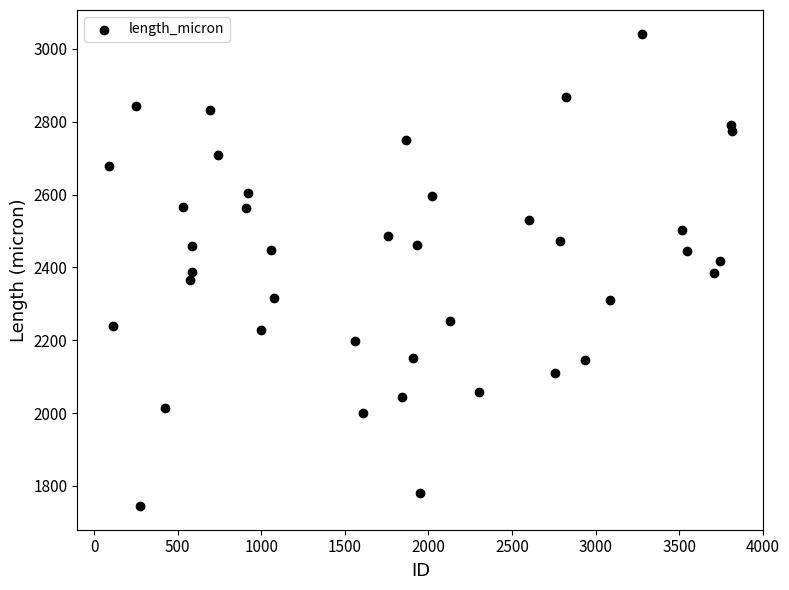

What is the range of X values (max minus min)?

3729.0